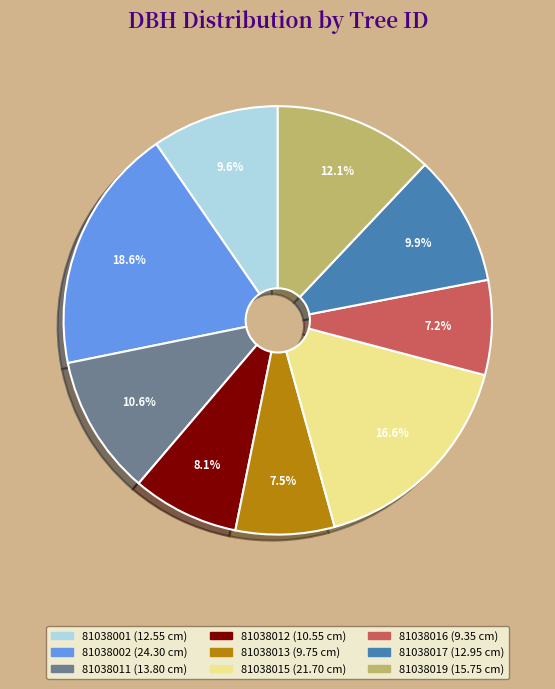

To the nearest percent, what portion does 81038001 represent?

10%